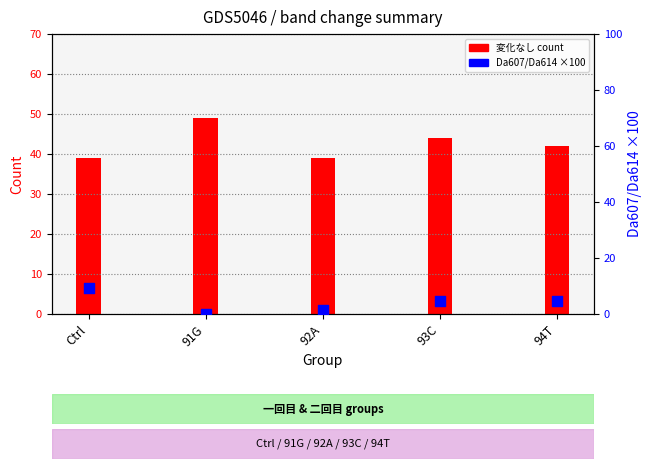

At which category is the sum across all series the highest?

91G